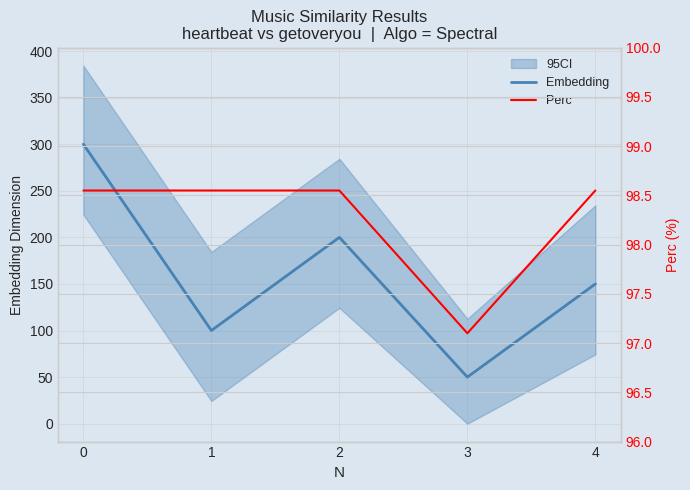

Between 0 and 3, which series saw the biggest shift?

Embedding